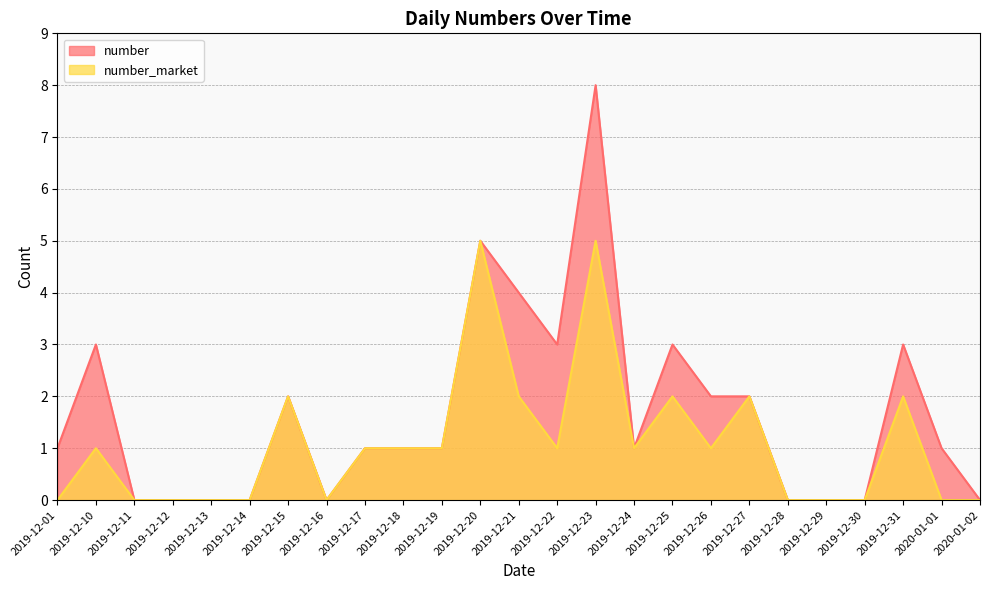

Is it true that number equals -4 at 2019-12-12?

False